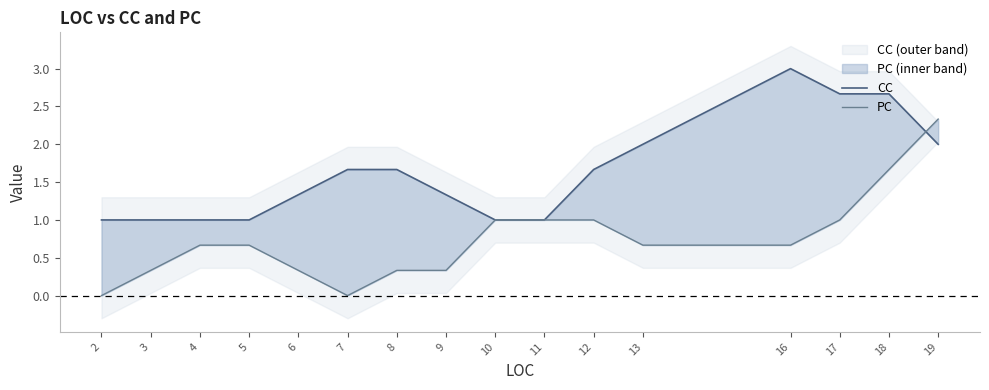

Where do PC and CC first cross each other?

18 and 19